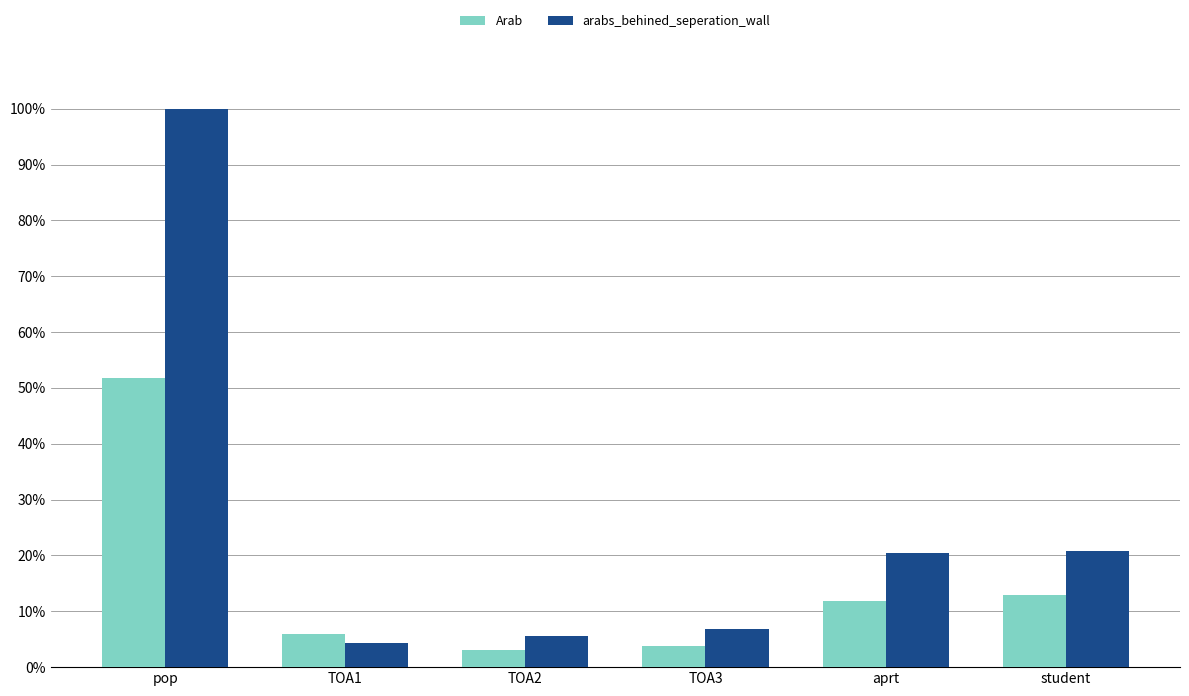

What is the average value of the arabs_behined_seperation_wall series?

26.4